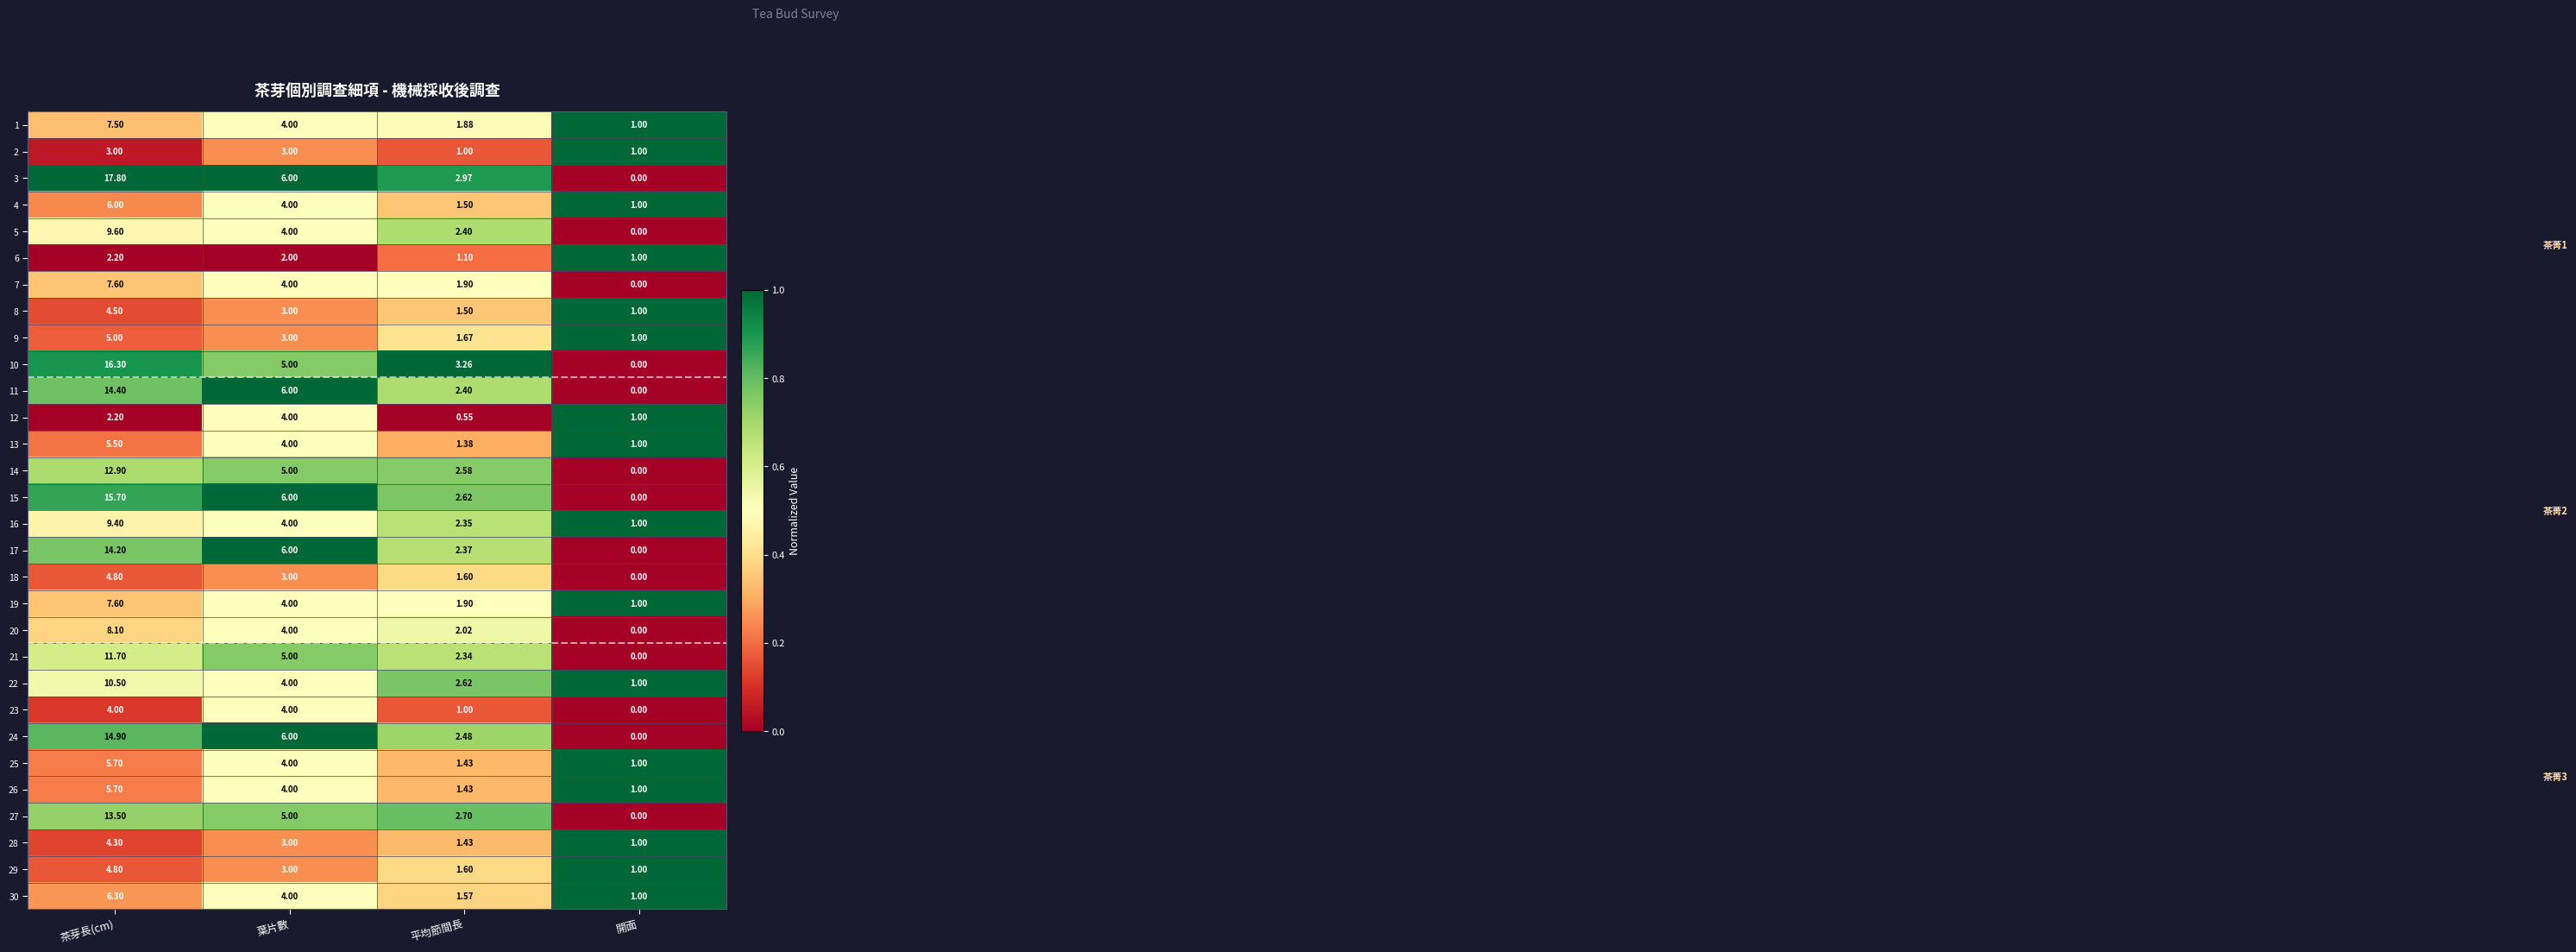

At which category is the sum across all series the highest?

茶芽長(cm)